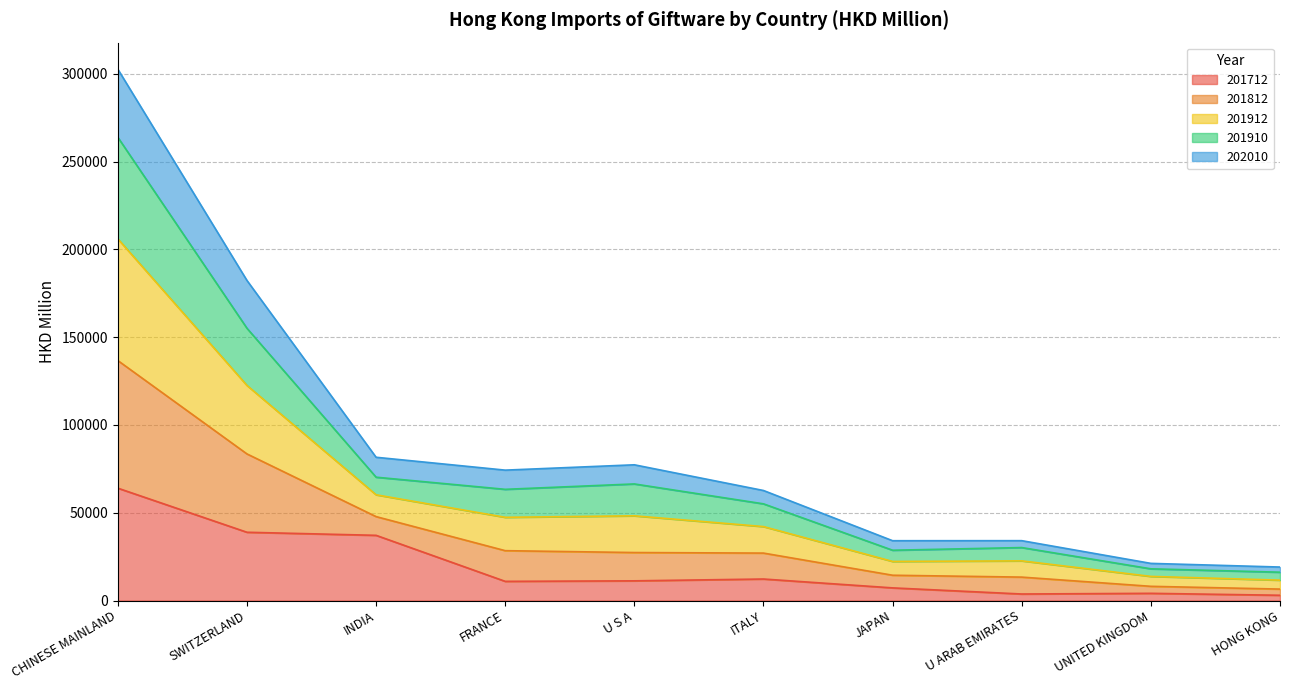

Does the chart have visible grid lines?

Yes